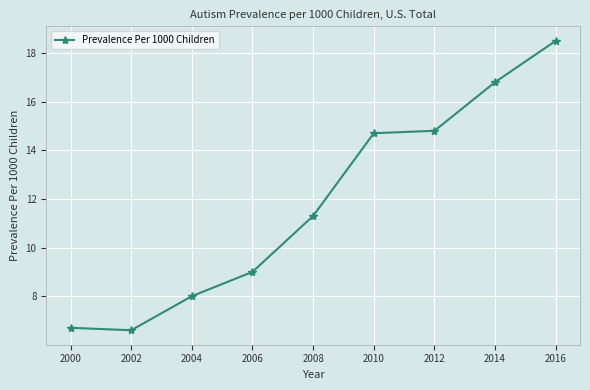

How many values exceed 11?

5